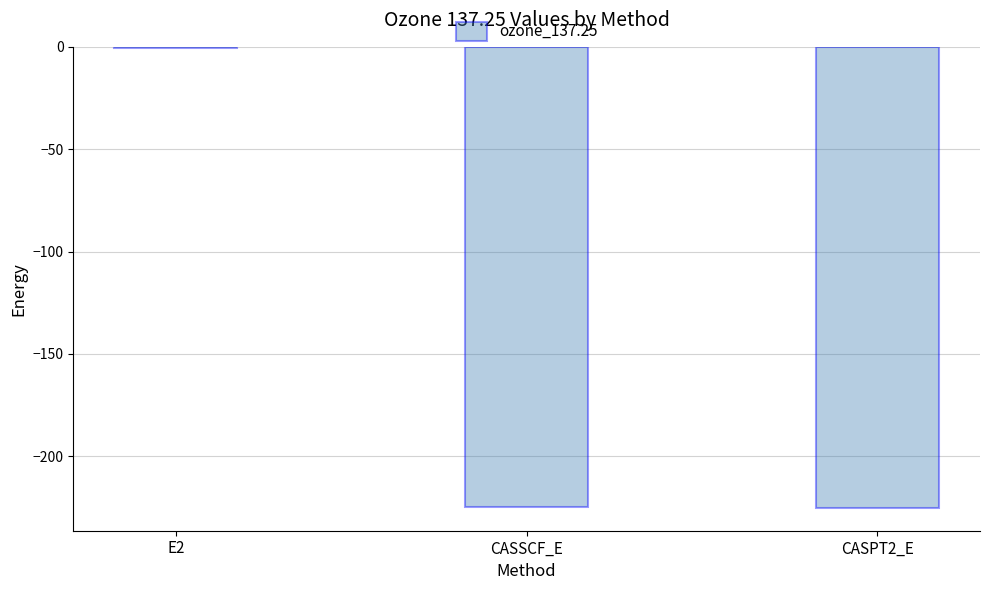

At which category does the chart reach its peak across all series?

E2